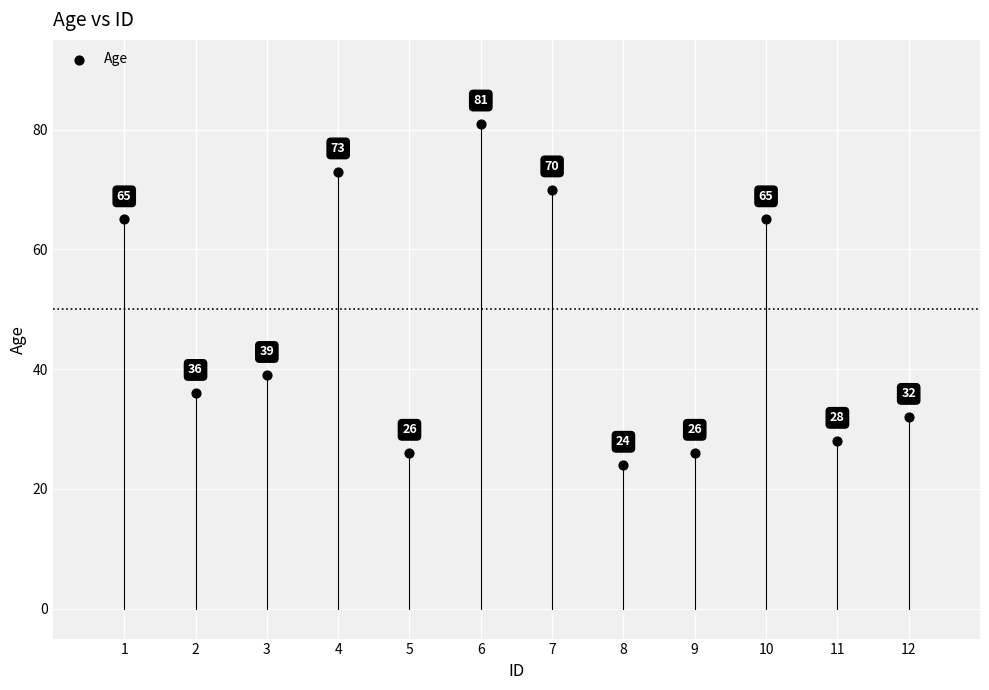

What is the average X value?

6